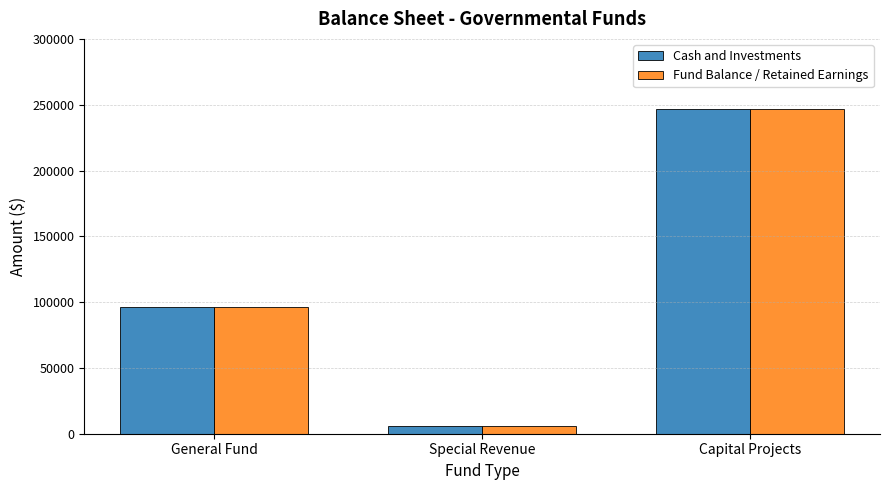

Which label corresponds to the smallest value in the chart?

Special Revenue